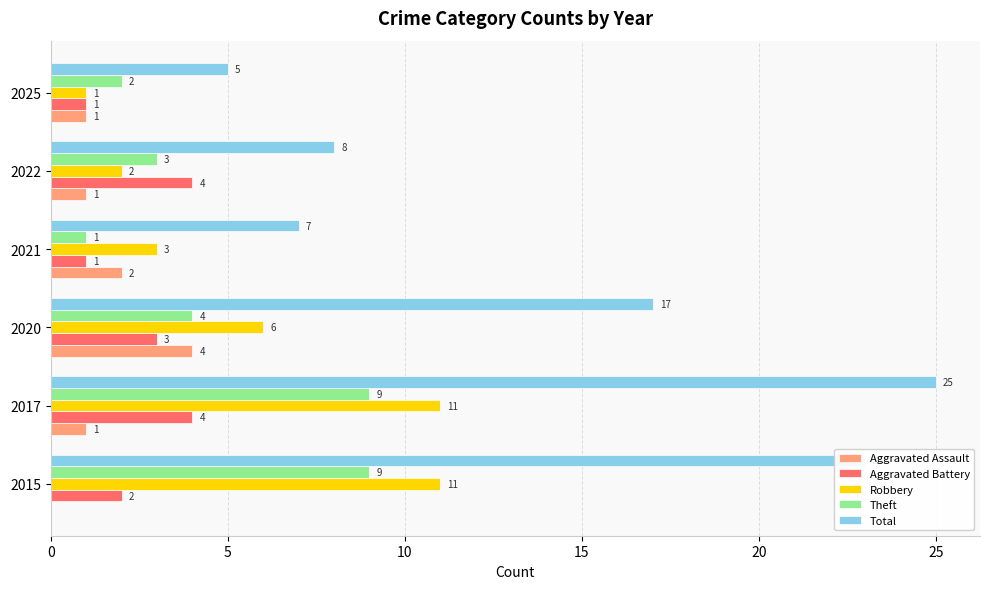

What is the sum of all Total values?

85